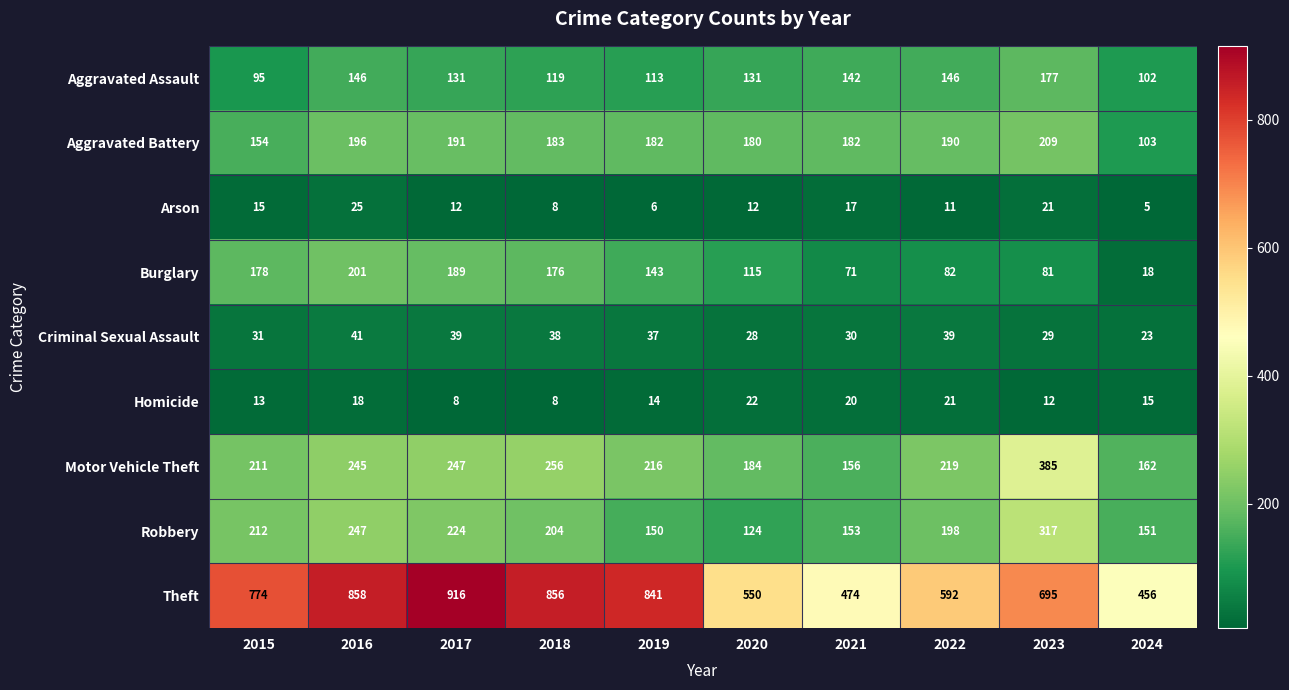

At 2015, list the series in order from smallest to largest.

Homicide, Arson, Criminal Sexual Assault, Aggravated Assault, Aggravated Battery, Burglary, Motor Vehicle Theft, Robbery, Theft